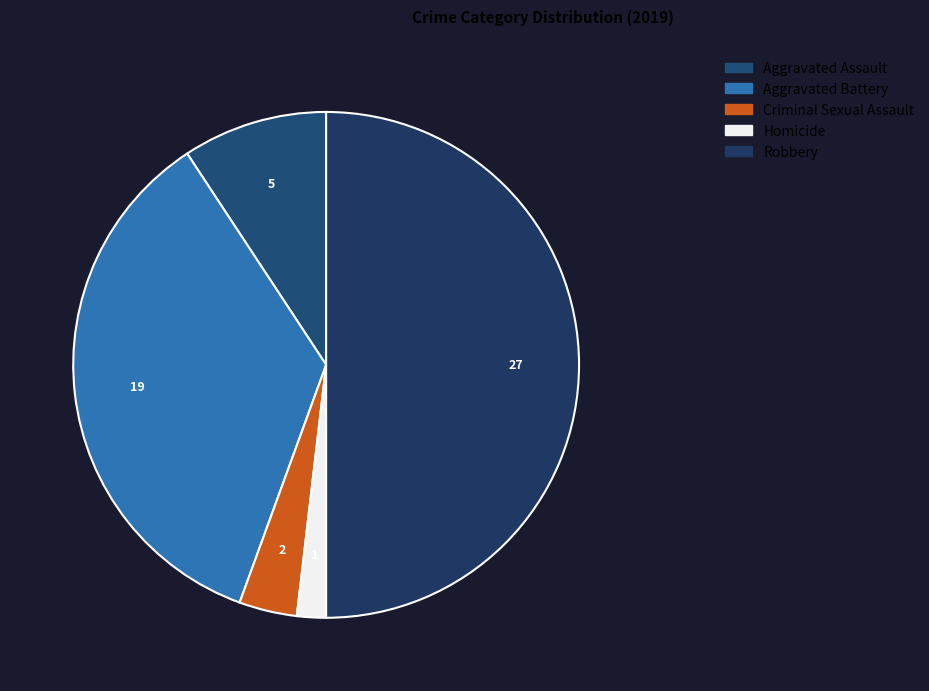

How much of the chart is everything except Criminal Sexual Assault?

96.3%